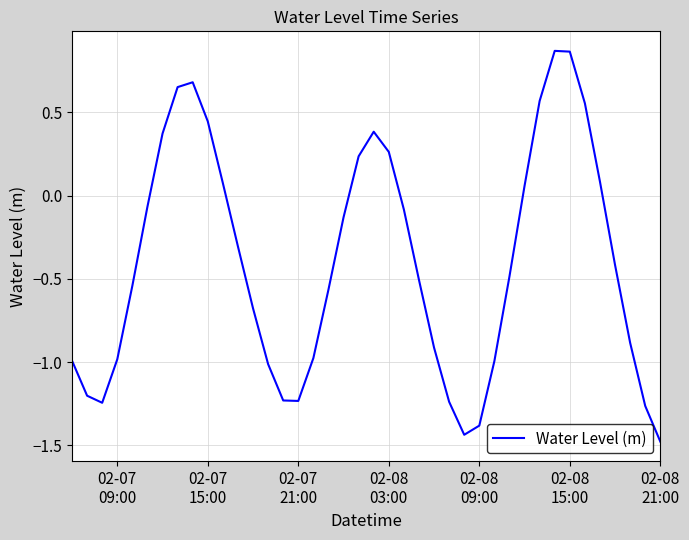

What is the difference between the maximum and minimum values?

2.3